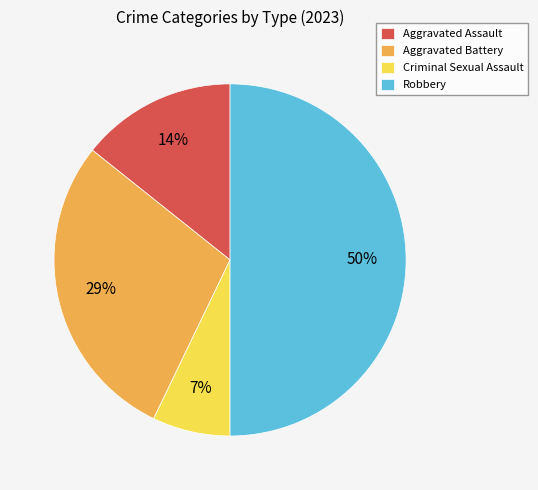

Rank the categories by value from lowest to highest.

Criminal Sexual Assault, Aggravated Assault, Aggravated Battery, Robbery